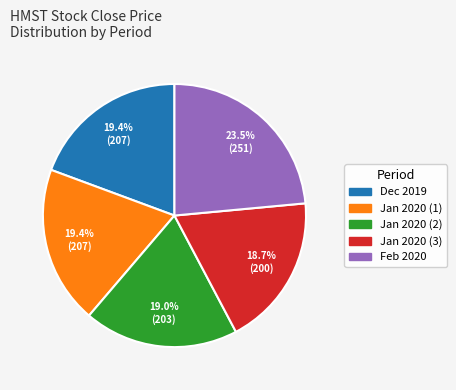

How many segments does this pie chart have?

5